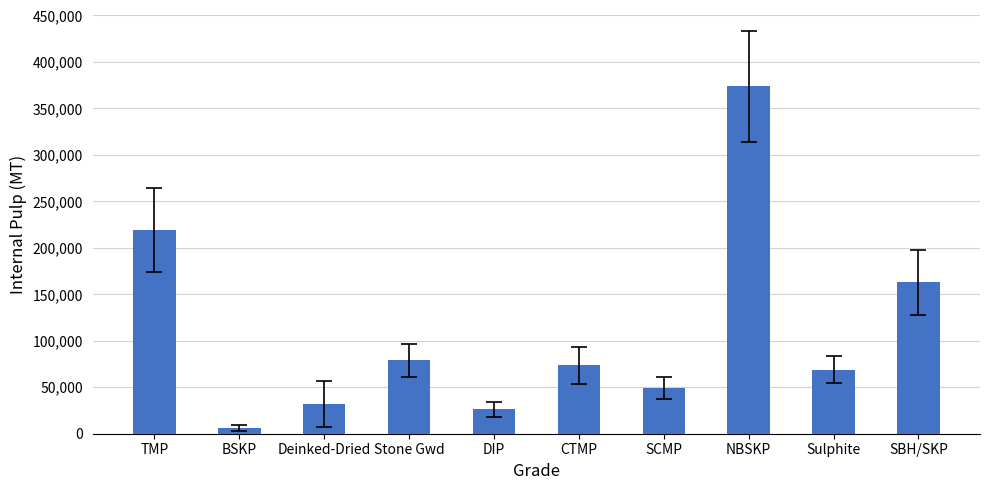

What is the sum of the values at NBSKP and Stone Gwd?

452779